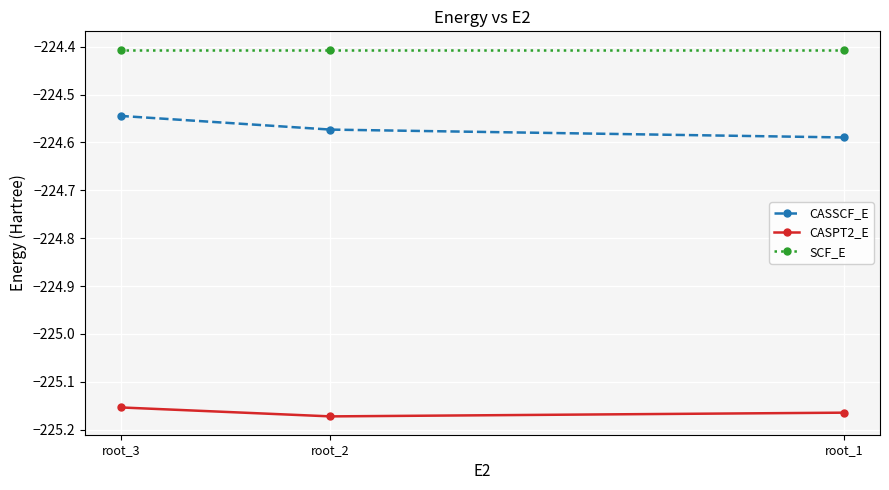

List the series in order of their overall mean, lowest first.

CASPT2_E, CASSCF_E, SCF_E